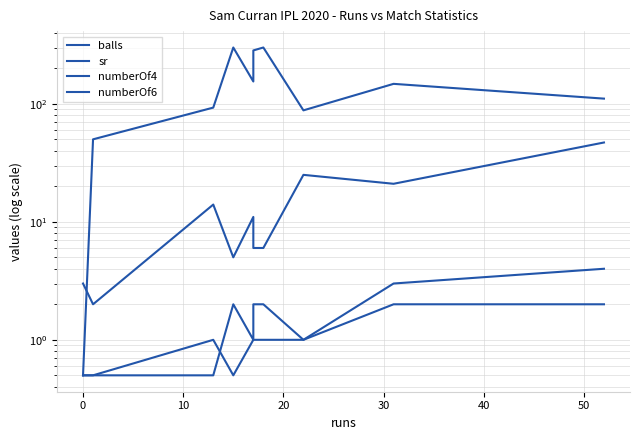

Which series has the largest range (max minus min)?

sr